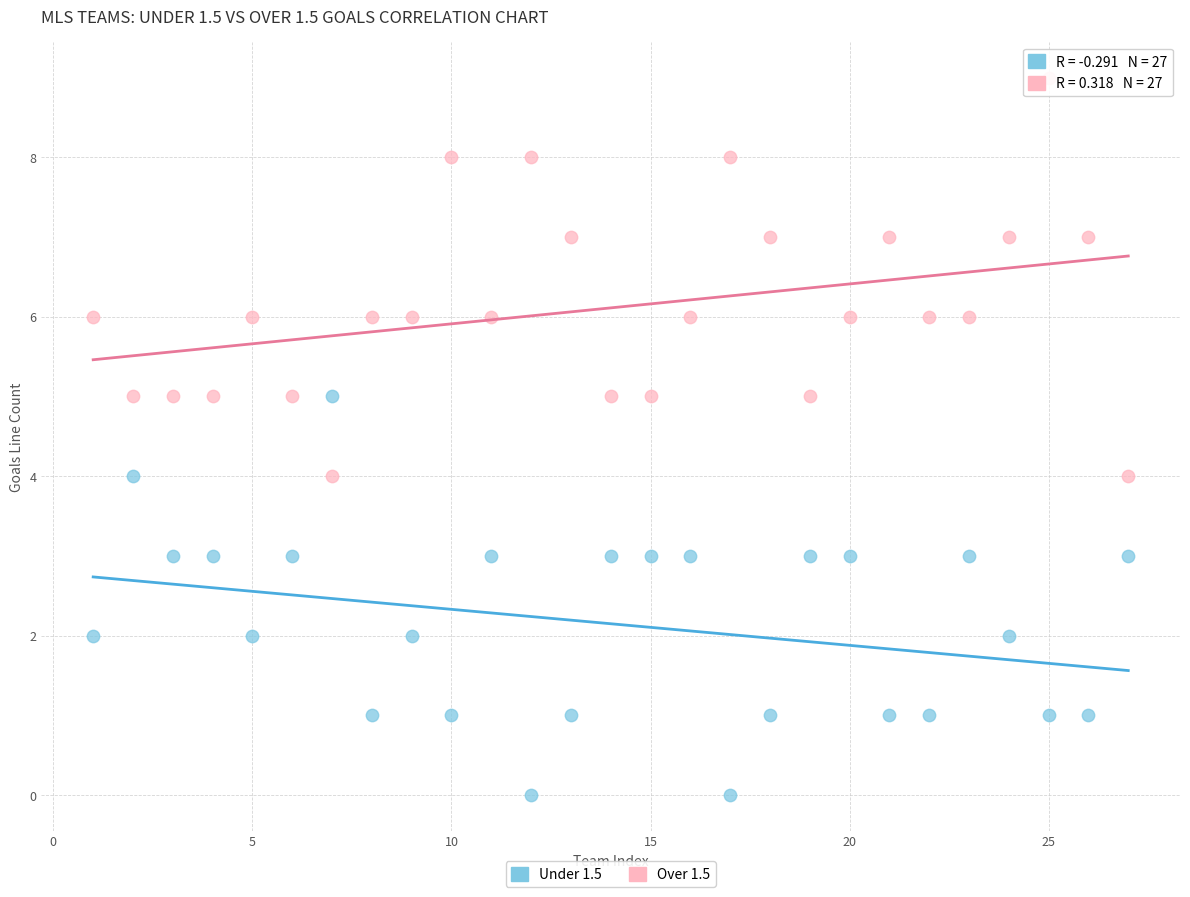

Which series reaches the maximum Y coordinate?

Over 1.5